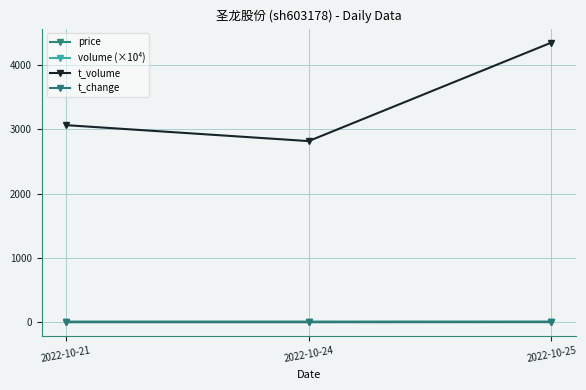

At which category is the sum across all series the highest?

2022-10-25